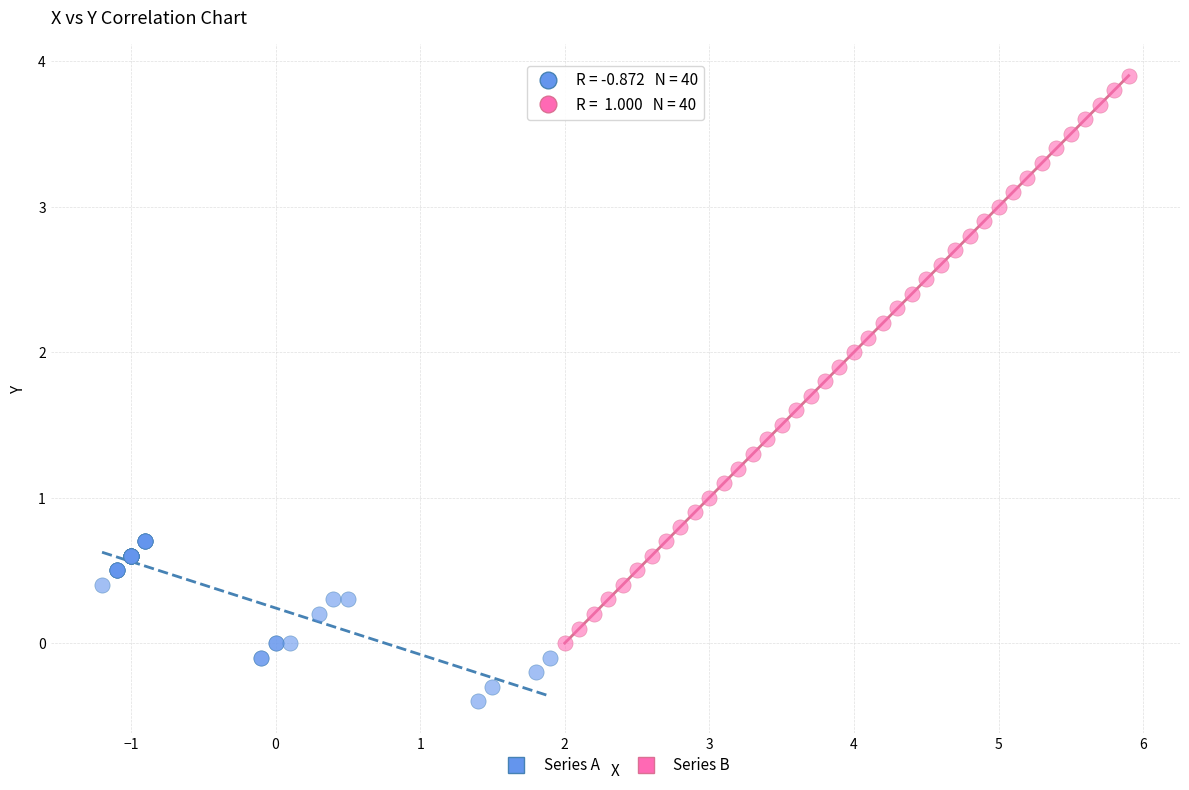

What are all the series names shown in the legend?

Series A, Series B